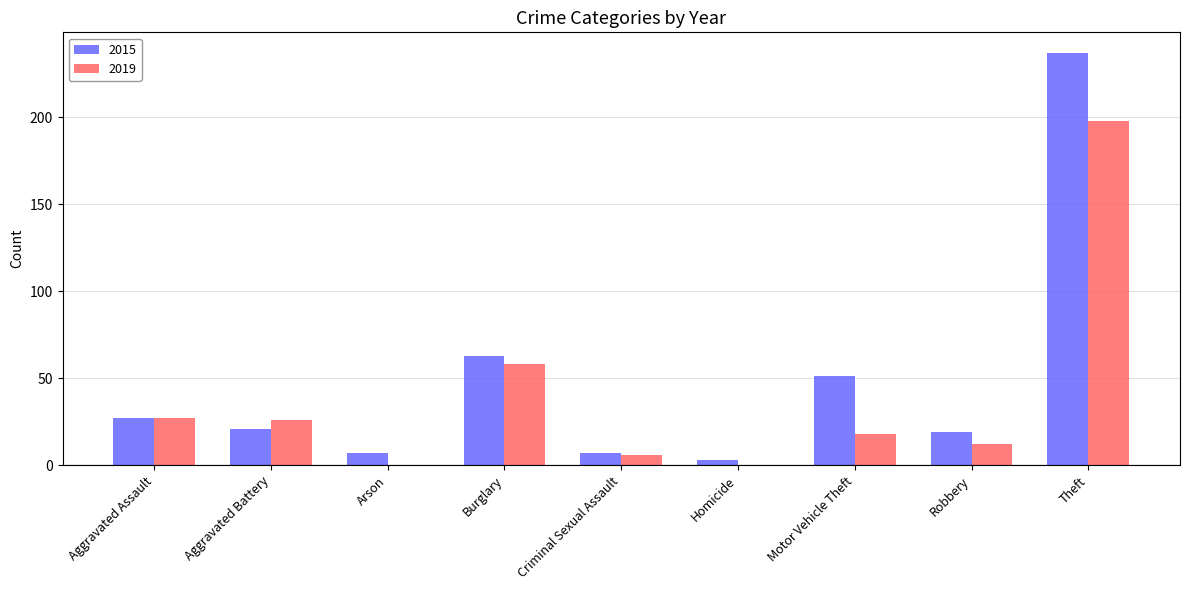

Count the number of data series in this chart.

2